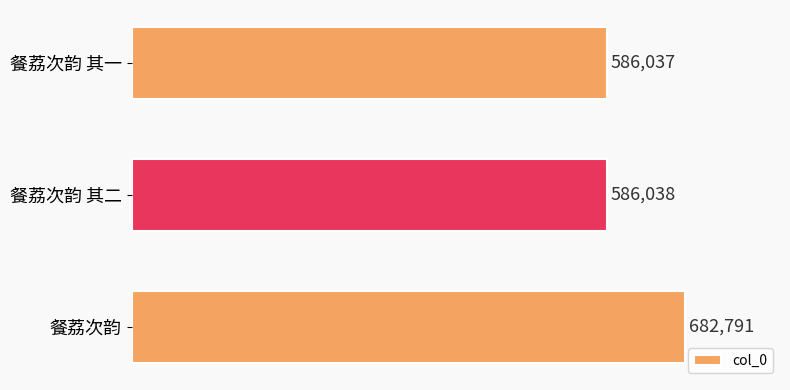

What is the average value?

618289